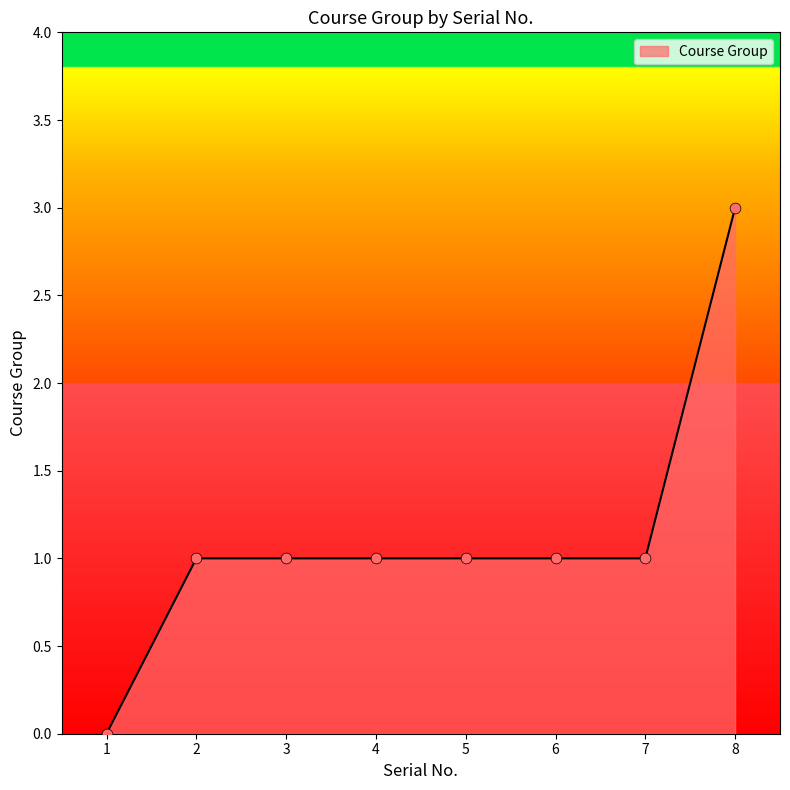

Approximately how many times larger is the value at 2 compared to 5?

1.0